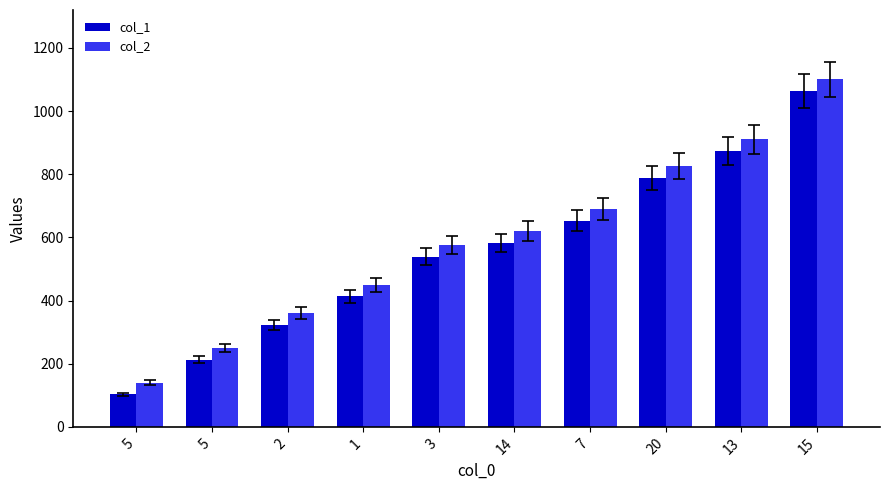

The col_1 series shows 788 at 20. True or false?

True